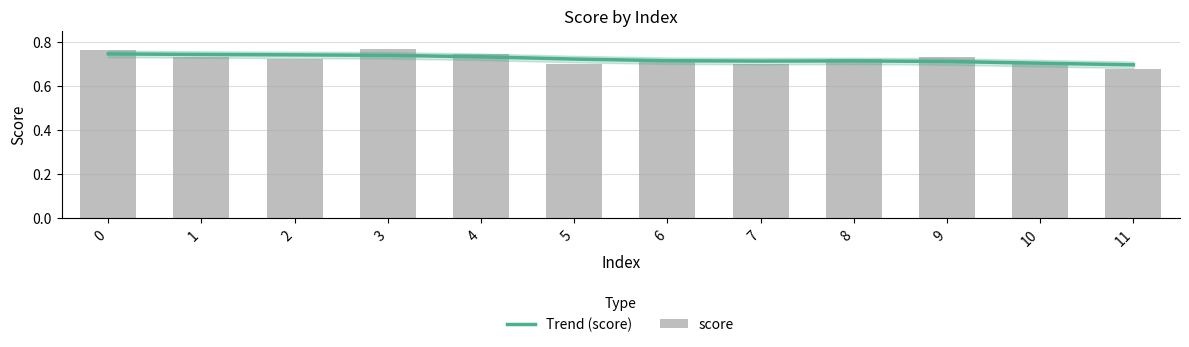

Read the score value at 7.

0.7